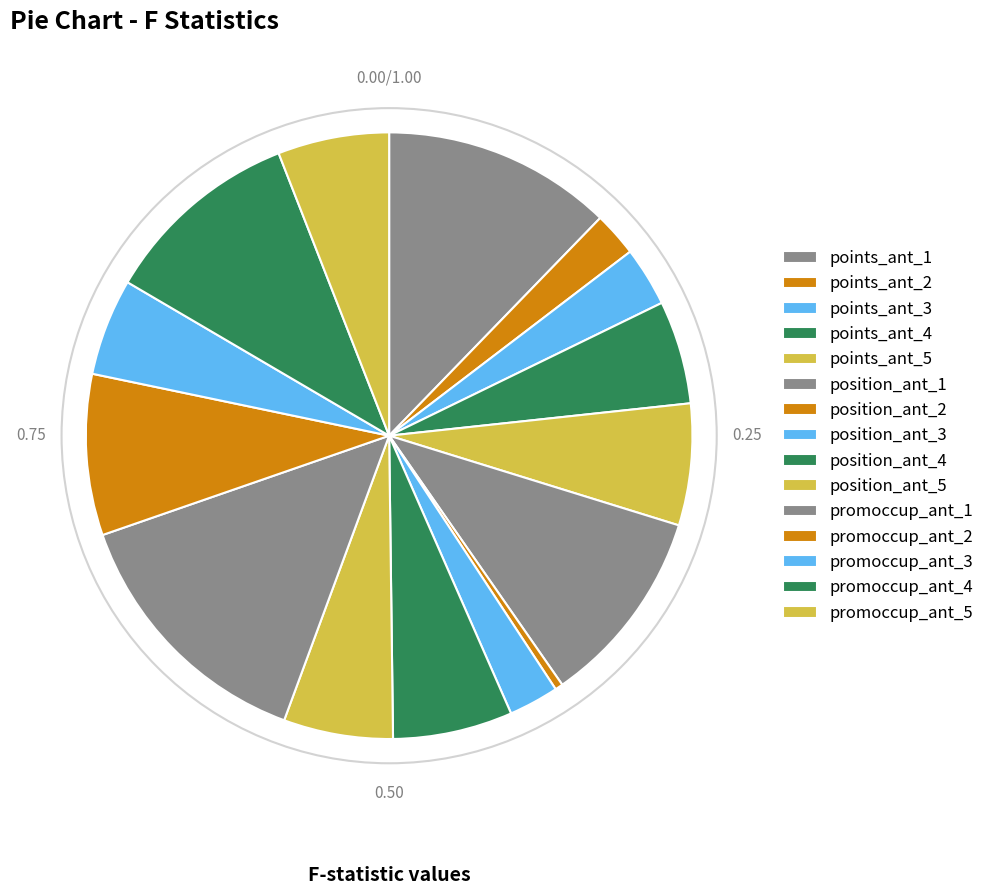

Count the number of slices in the pie.

15